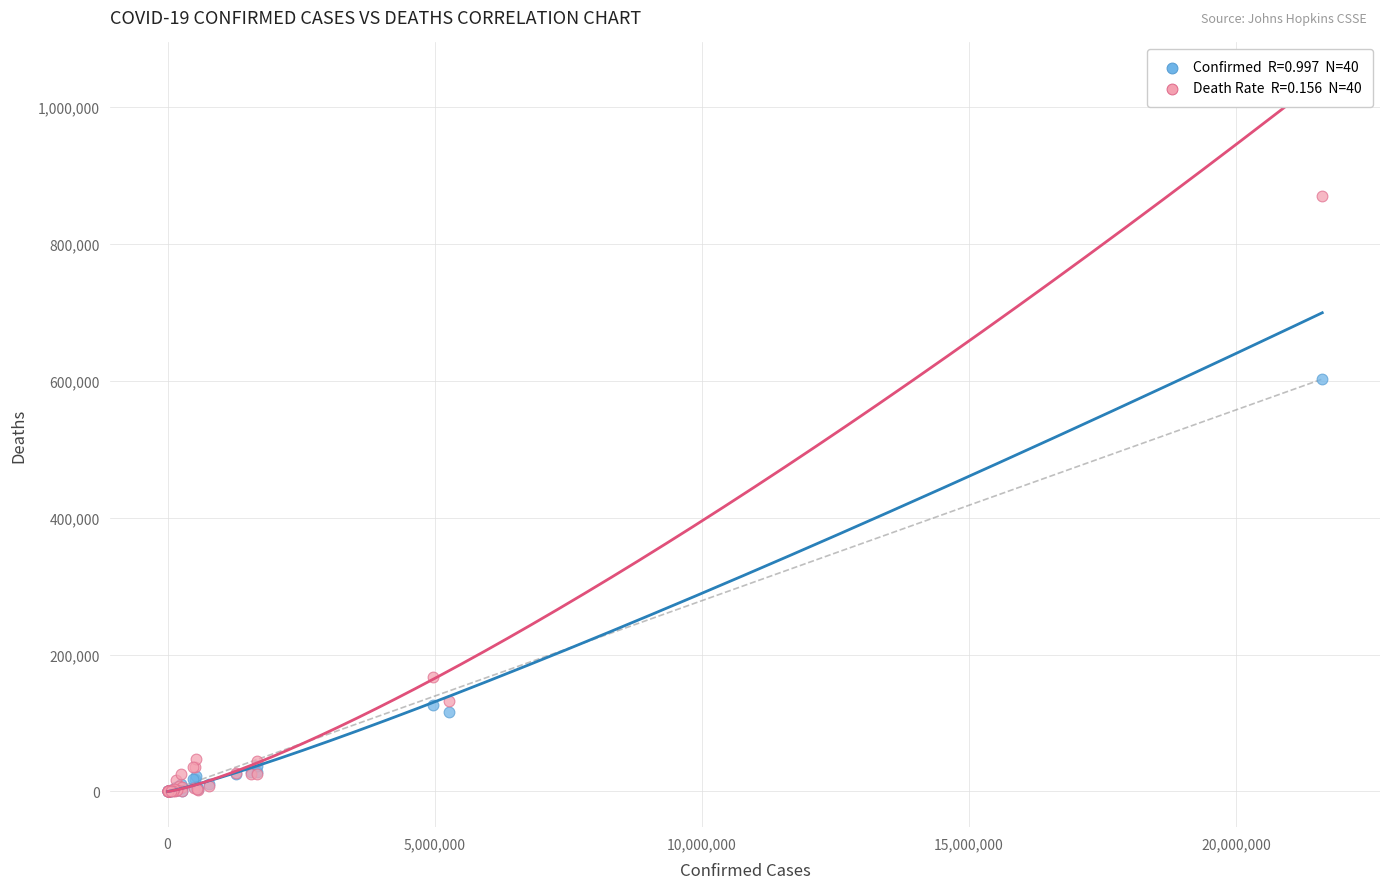

Across all series, what Y value is closest to 434759?

602099.0